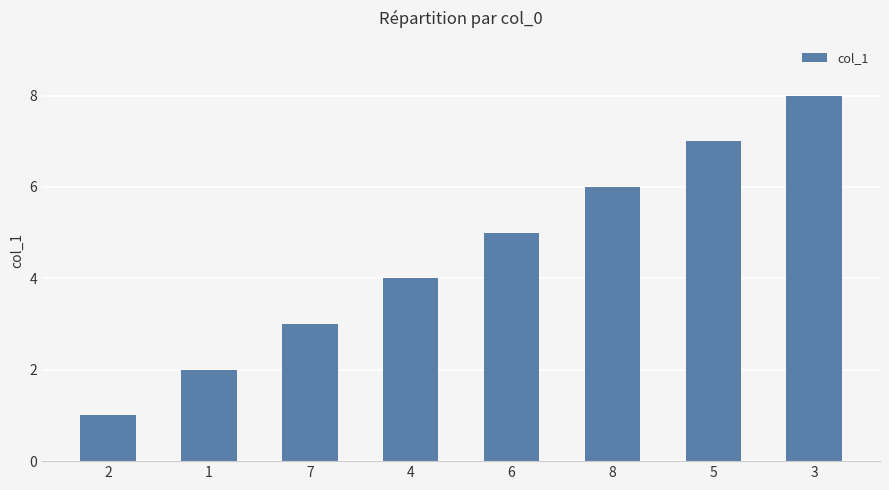

What is the sum of all values?

36